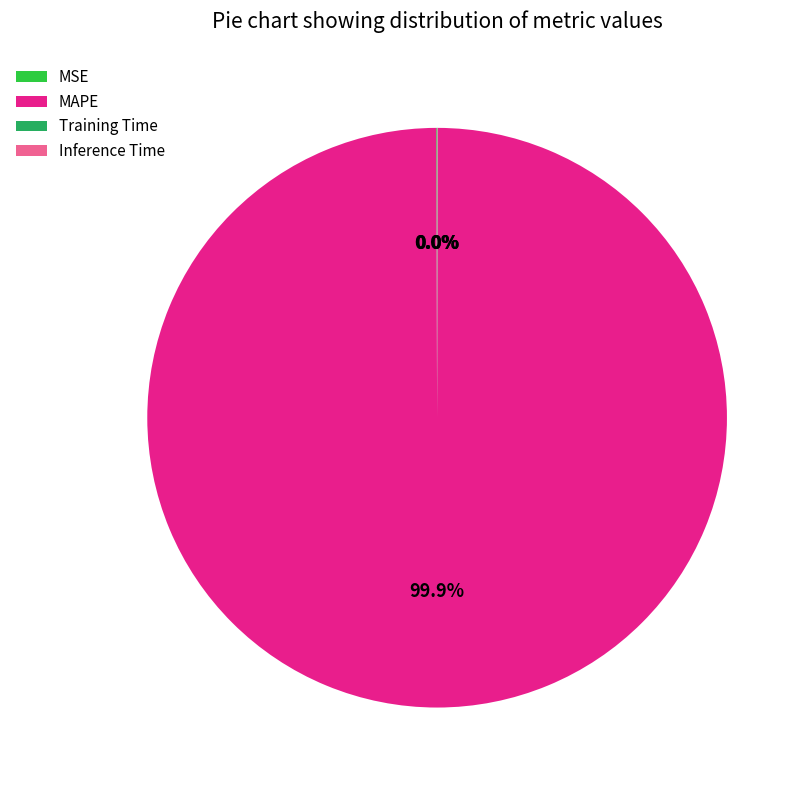

Is there any slice that represents more than half of the pie?

Yes